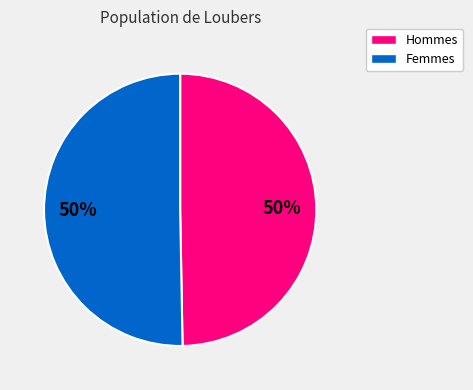

To the nearest percent, what is the average slice percentage?

50%